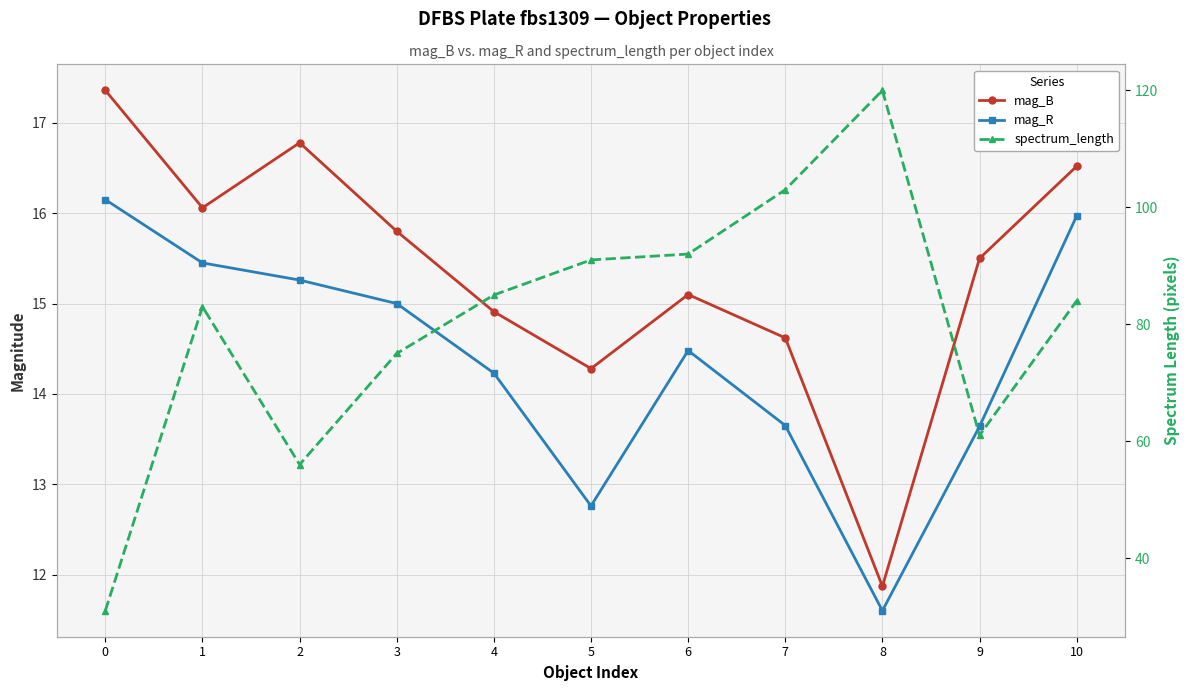

True or false: mag_B and spectrum_length cross at least once.

False